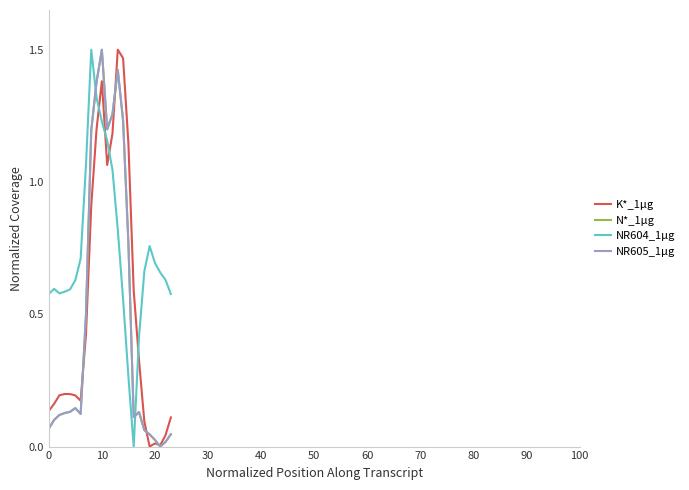

Which series has the largest total across all categories?

NR604_1µg